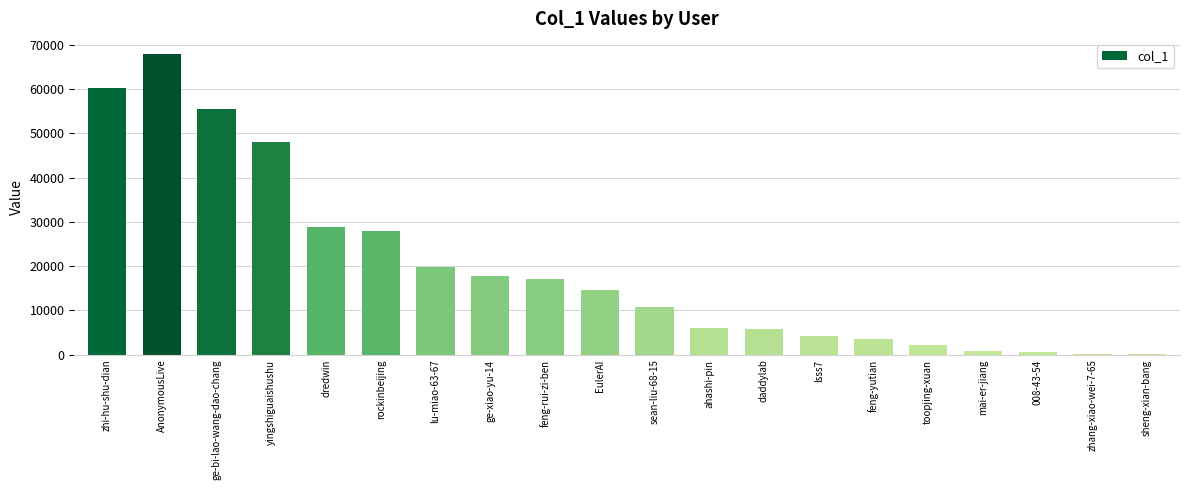

What is the difference between the values at daddylab and rockinbeijing?

22273